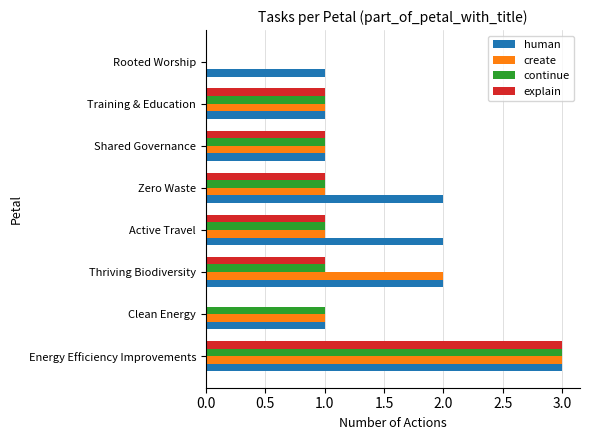

The value of create at Clean Energy is 2. True or false?

False